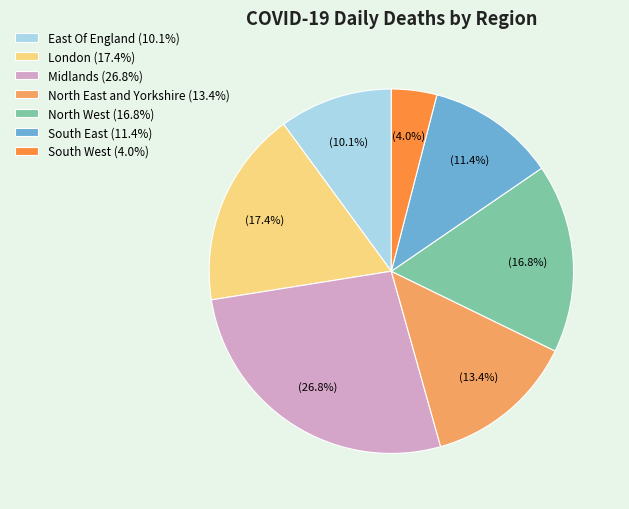

Which category has the biggest portion of the pie?

Midlands